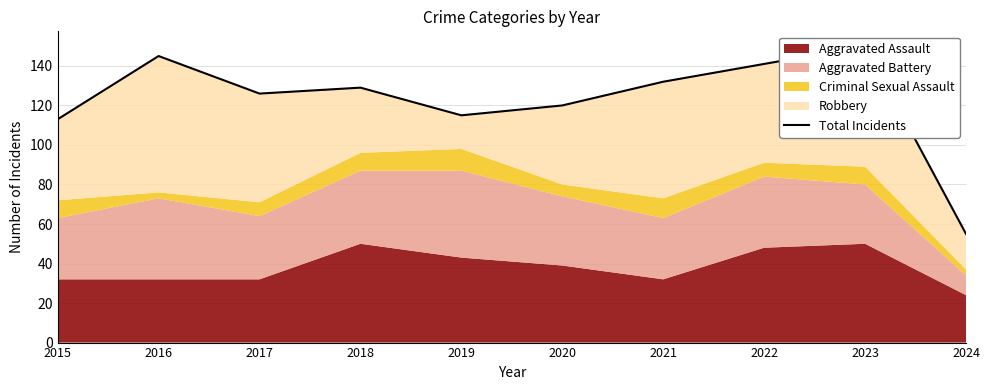

Rank the categories by value from lowest to highest.

2024, 2015, 2019, 2020, 2017, 2018, 2021, 2022, 2016, 2023